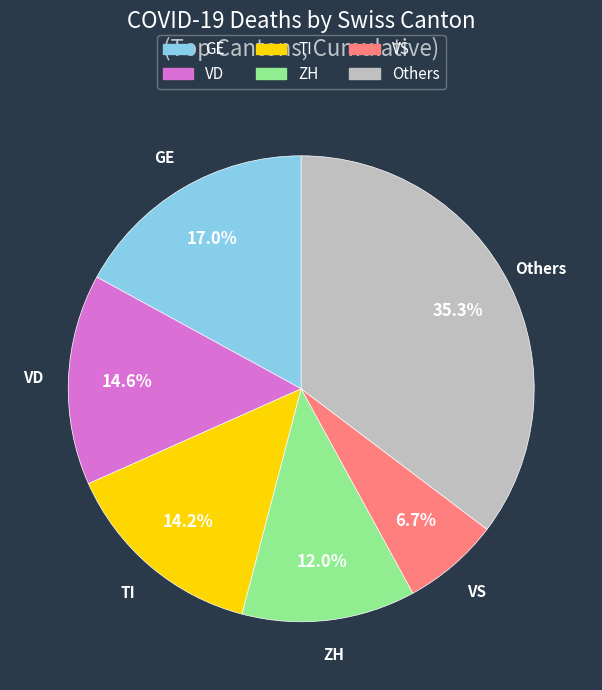

How many segments does this pie chart have?

6